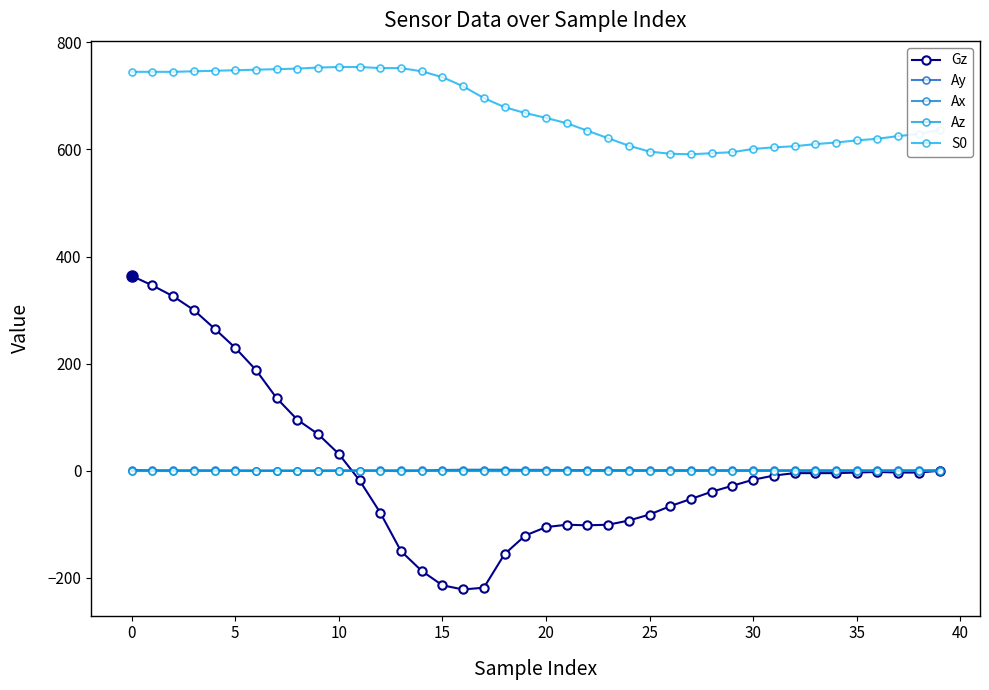

After their last crossing, which series has the higher values: Ax or Gz?

Gz